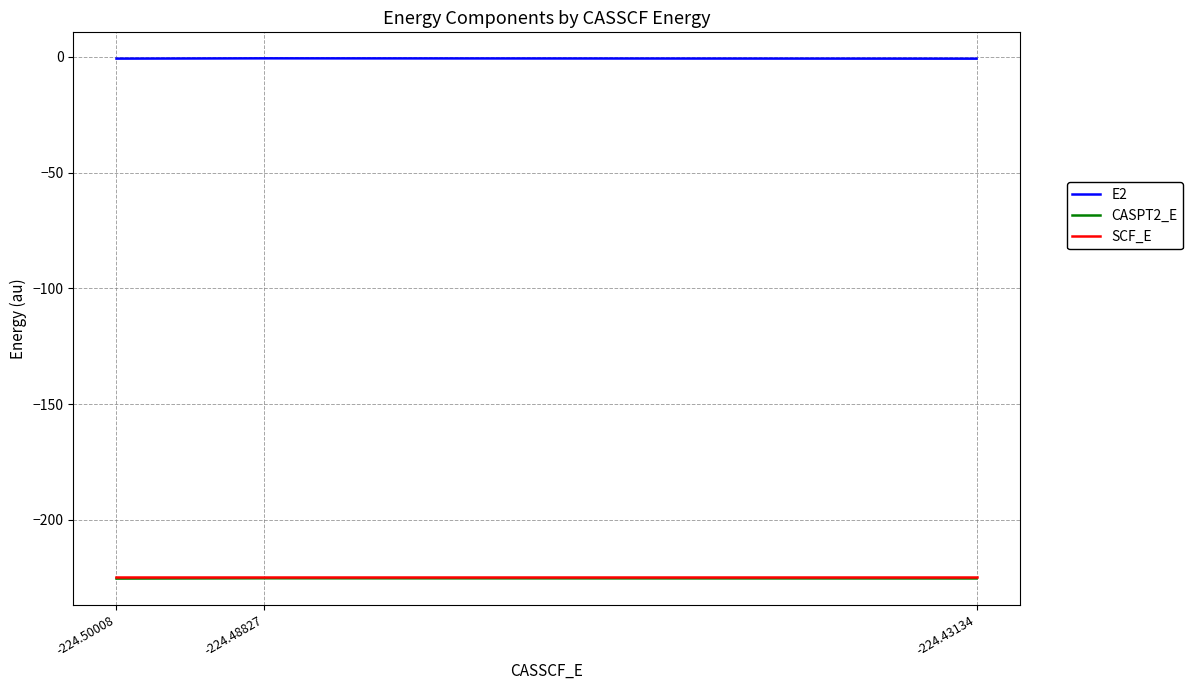

True or false: CASPT2_E has a value of -95.6 at -224.48827.

False